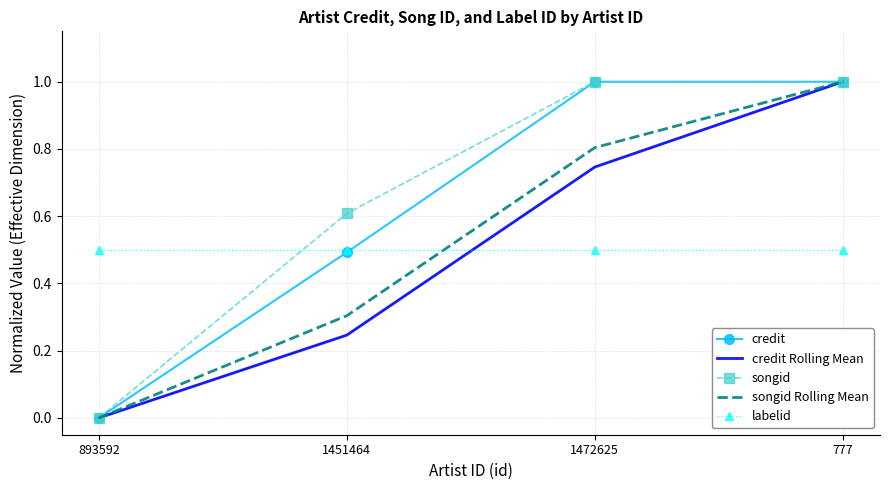

Is it true that songid Rolling Mean equals 1.4 at 1472625?

False